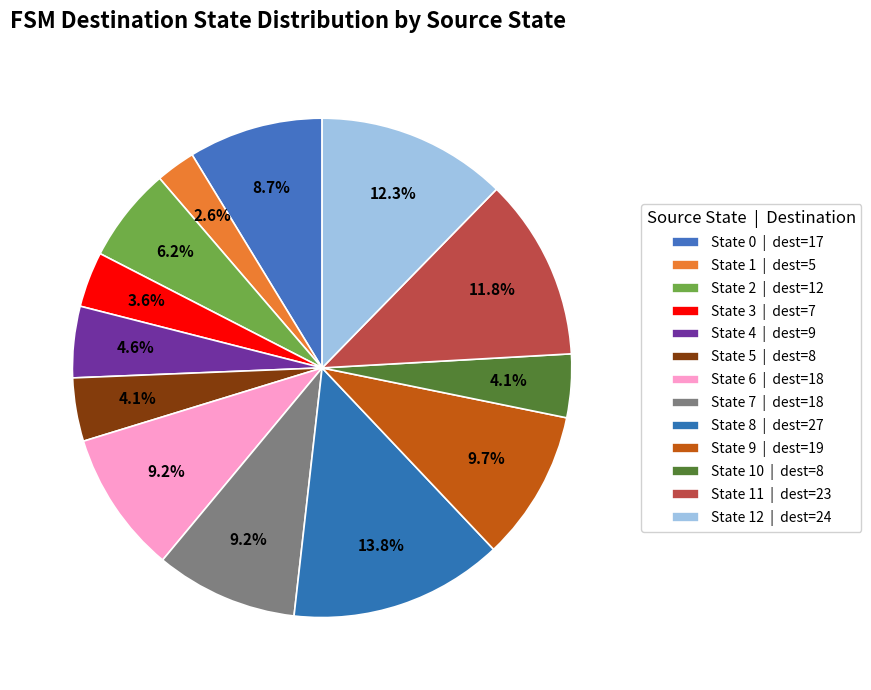

How many slices are in this pie chart?

13